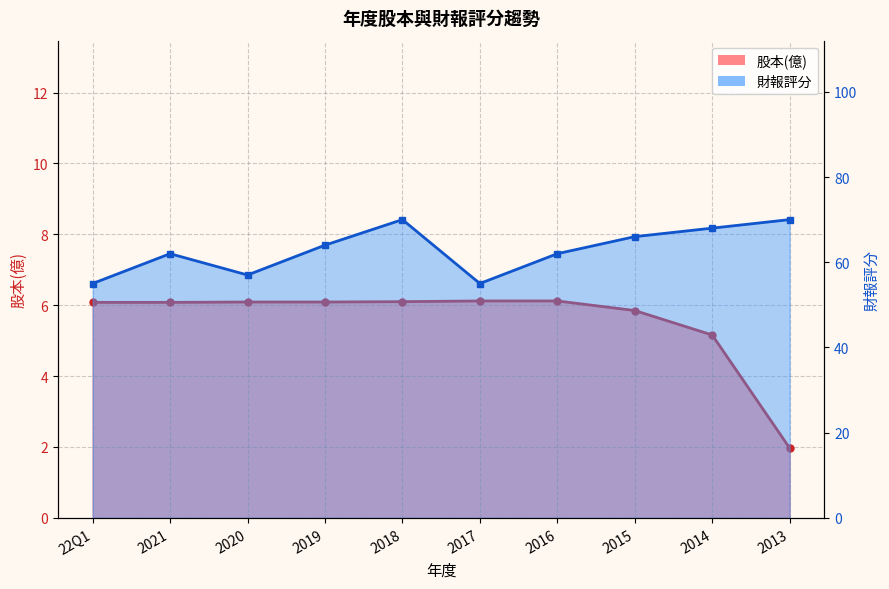

What is the label of the 3rd point from the left?

2020